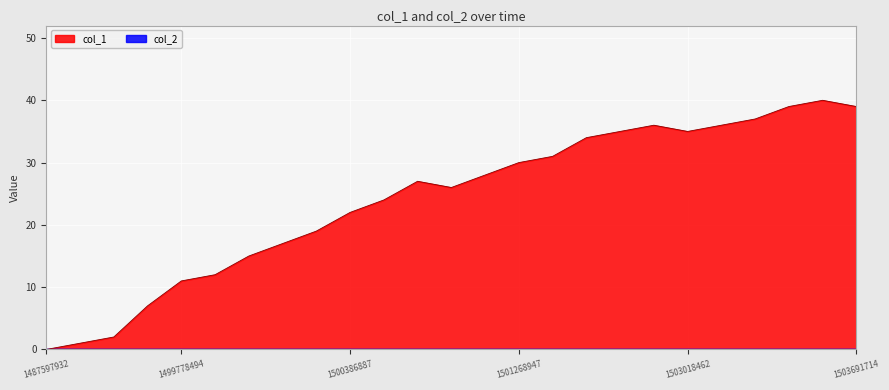

Count the number of values greater than 27.

12